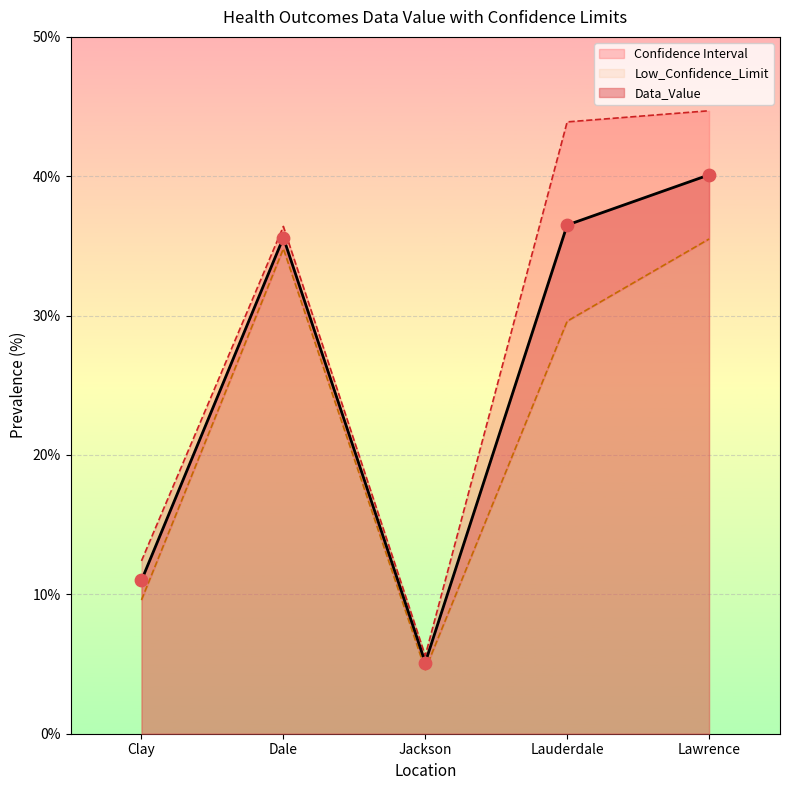

What is the total value across all series at Lauderdale?

110.0